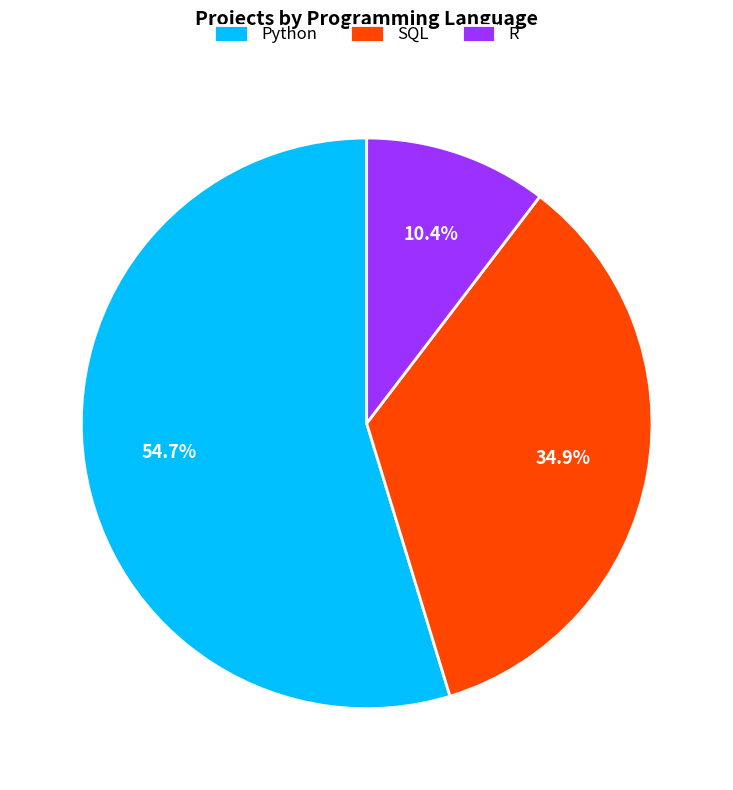

What is the majority slice?

Python